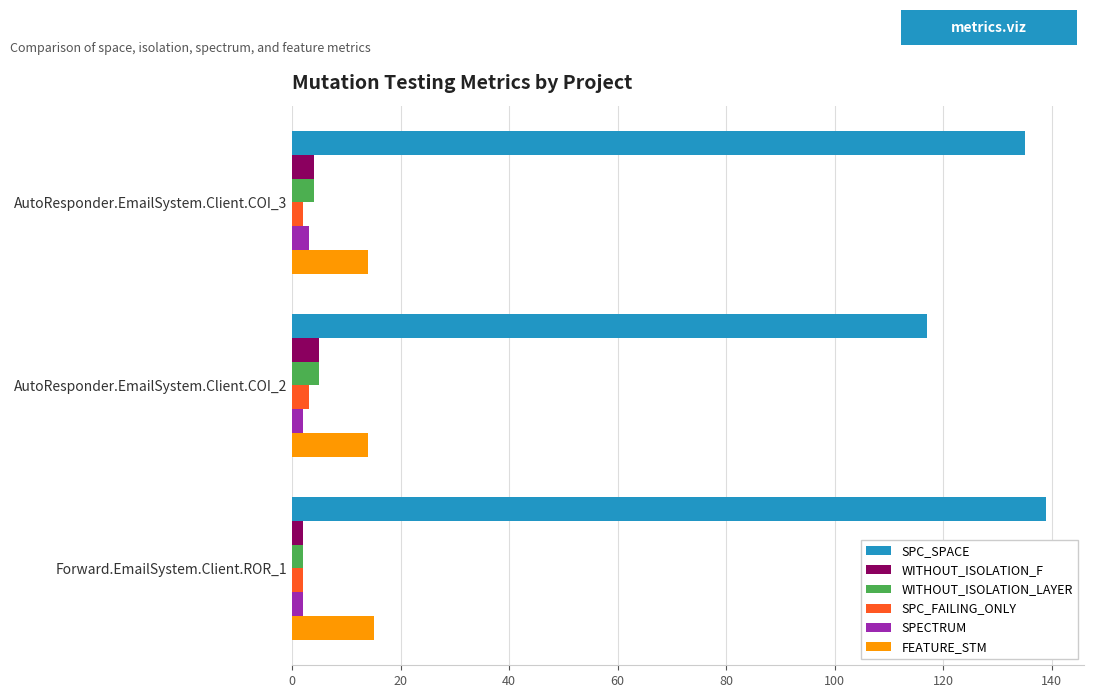

True or false: SPC_SPACE has a value of 238 at AutoResponder.EmailSystem.Client.COI_3.

False